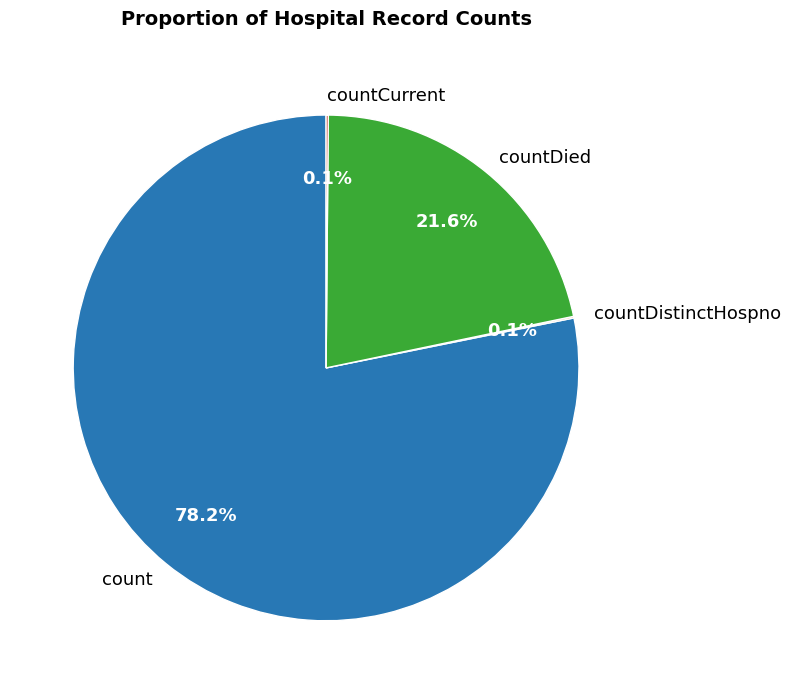

Is there a majority slice in this chart?

Yes